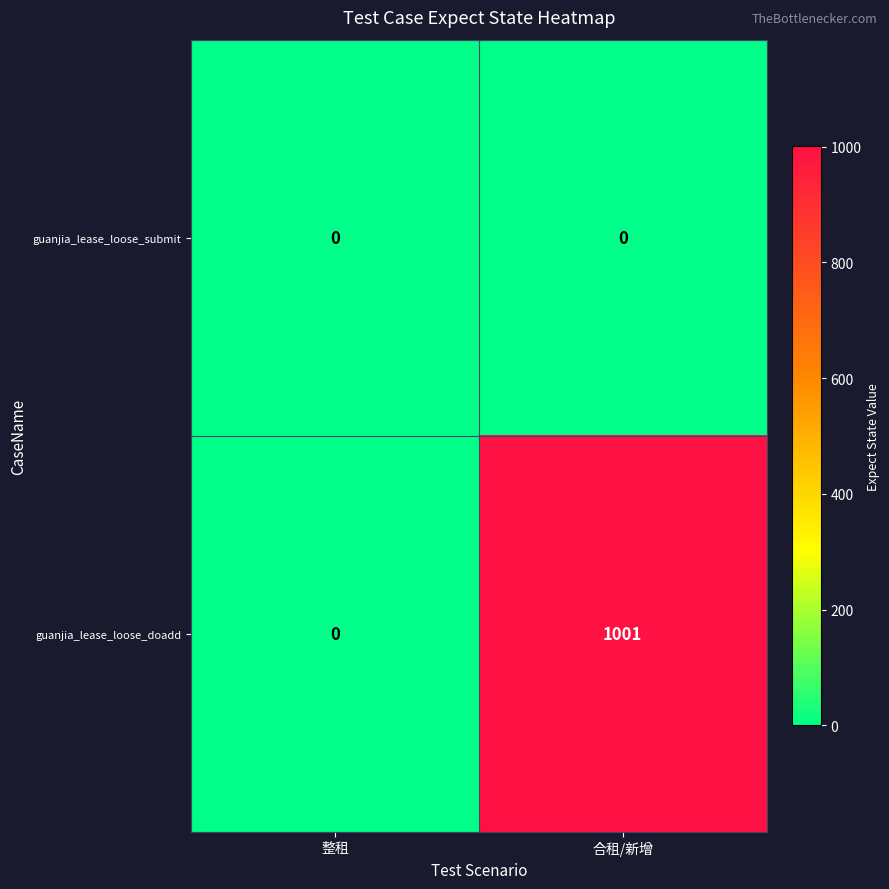

What is the greatest value displayed?

1001